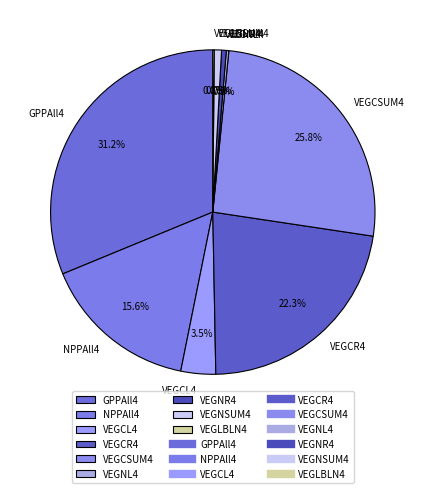

To the nearest percent, what is the difference between the largest and smallest slice percentages?

31%